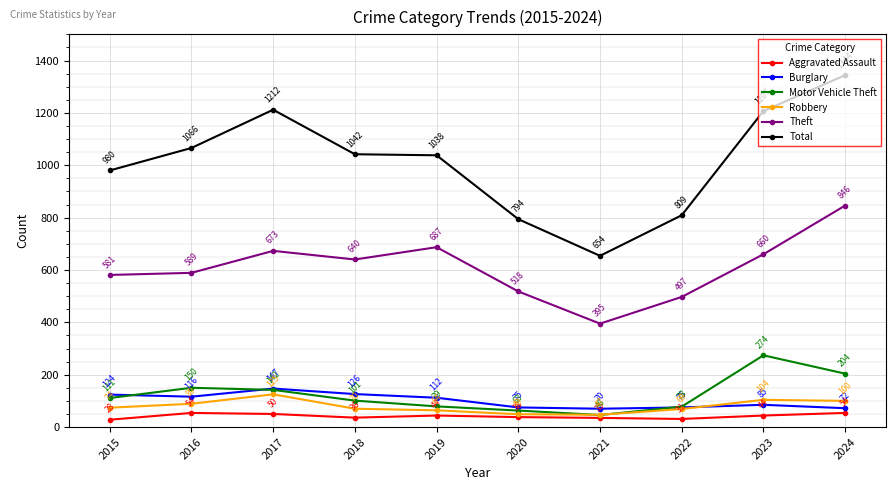

Does the chart display data point markers on the line(s)?

Yes